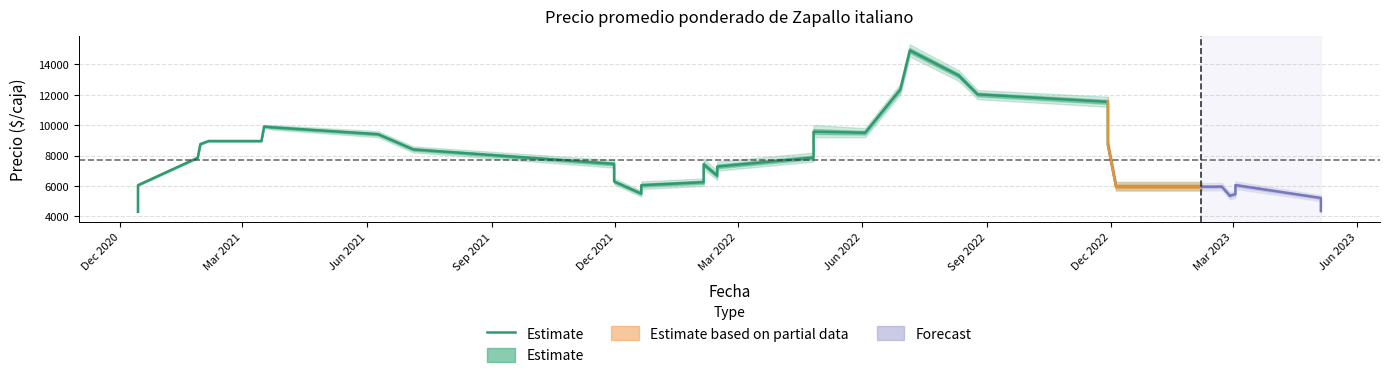

What is the average value?

8429.5